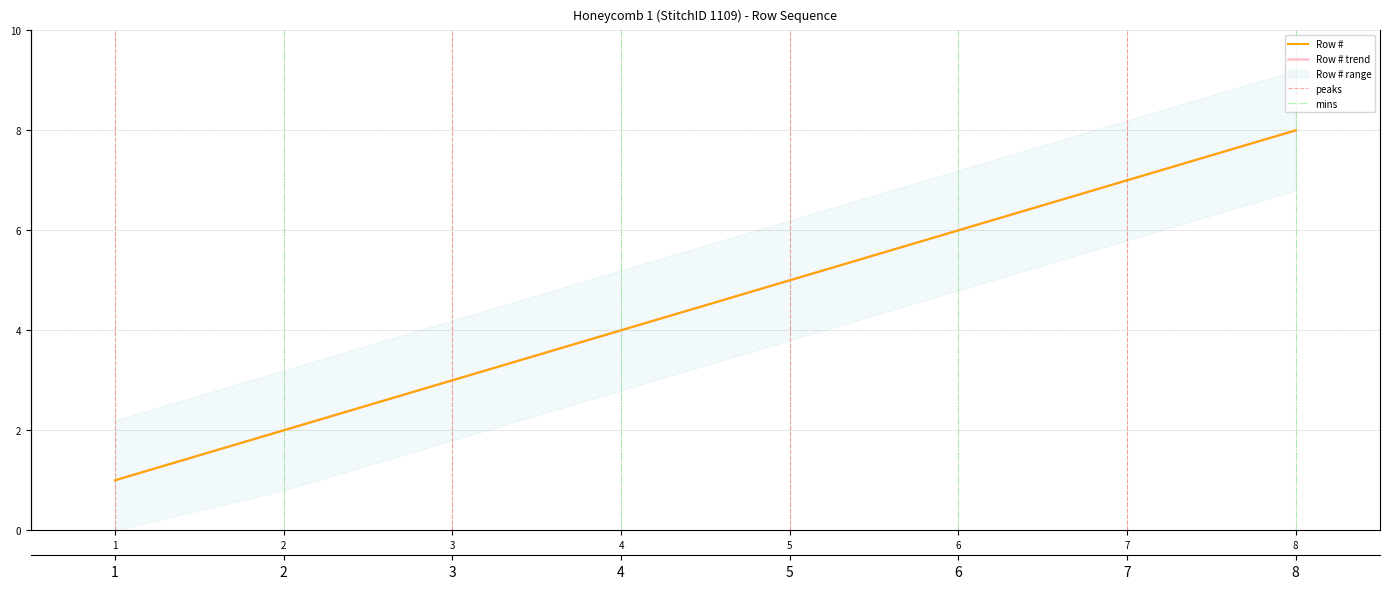

What is the sum of all values?

36